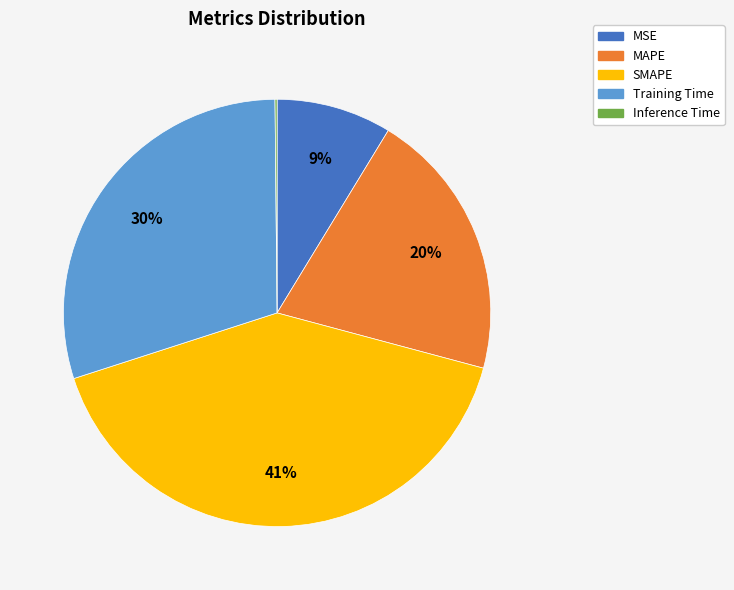

To the nearest percent, what percentage of the pie is MAPE?

20%